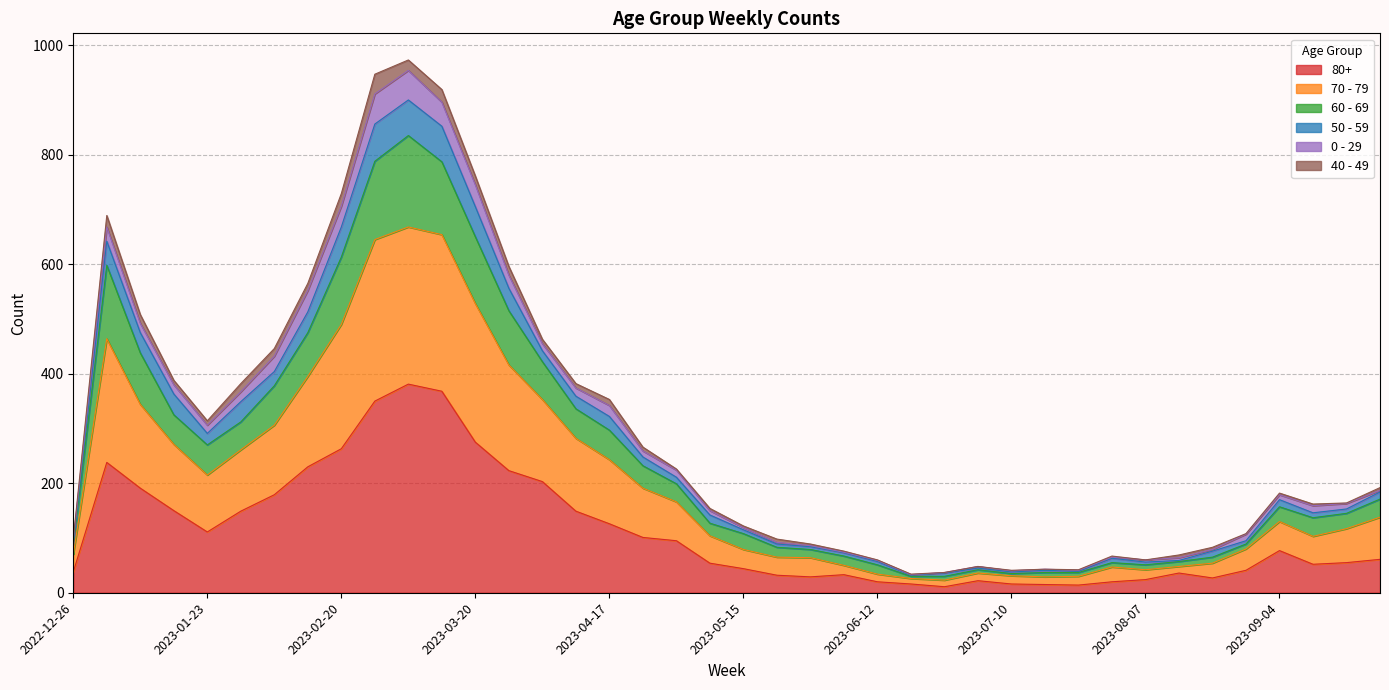

Rank the categories by 50 - 59 value from lowest to highest.

2023-06-19, 2023-06-26, 2023-07-10, 2023-07-24, 2023-07-17, 2023-07-03, 2023-06-12, 2023-08-07, 2023-07-31, 2023-08-14, 2023-06-05, 2023-08-21, 2023-05-29, 2023-05-22, 2022-12-26, 2023-08-28, 2023-05-15, 2023-05-08, 2023-09-11, 2023-09-18, 2023-09-04, 2023-09-25, 2023-05-01, 2023-04-24, 2023-01-23, 2023-04-17, 2023-01-30, 2023-04-10, 2023-01-16, 2023-02-06, 2023-04-03, 2023-01-09, 2023-02-13, 2023-03-27, 2023-01-02, 2023-02-20, 2023-03-20, 2023-03-13, 2023-02-27, 2023-03-06